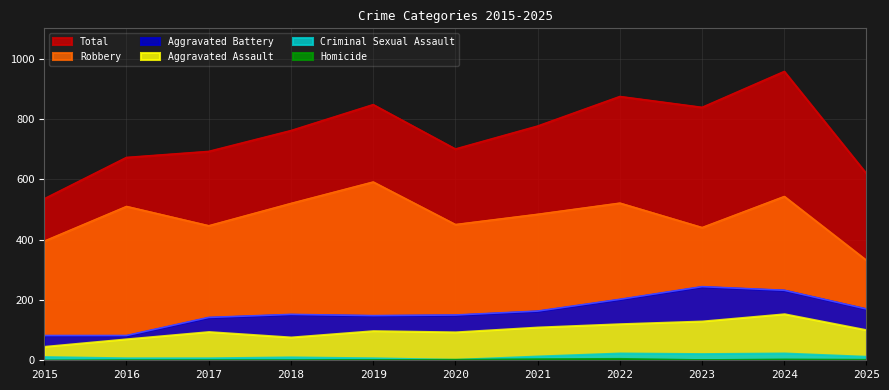

What is the spread (max minus min) of values at 2015?

535